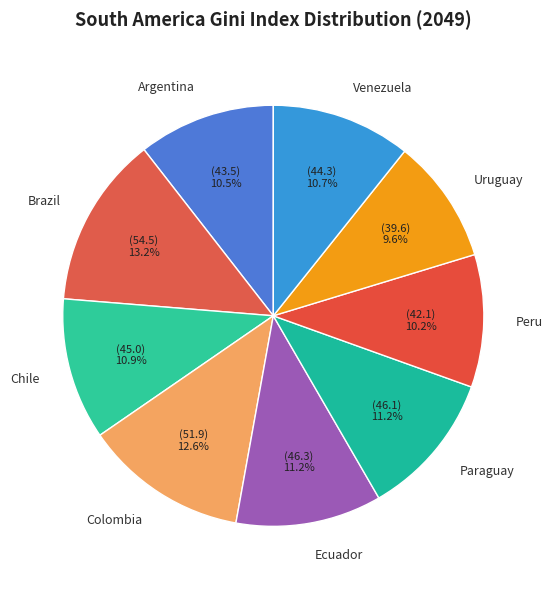

How many segments does this pie chart have?

9